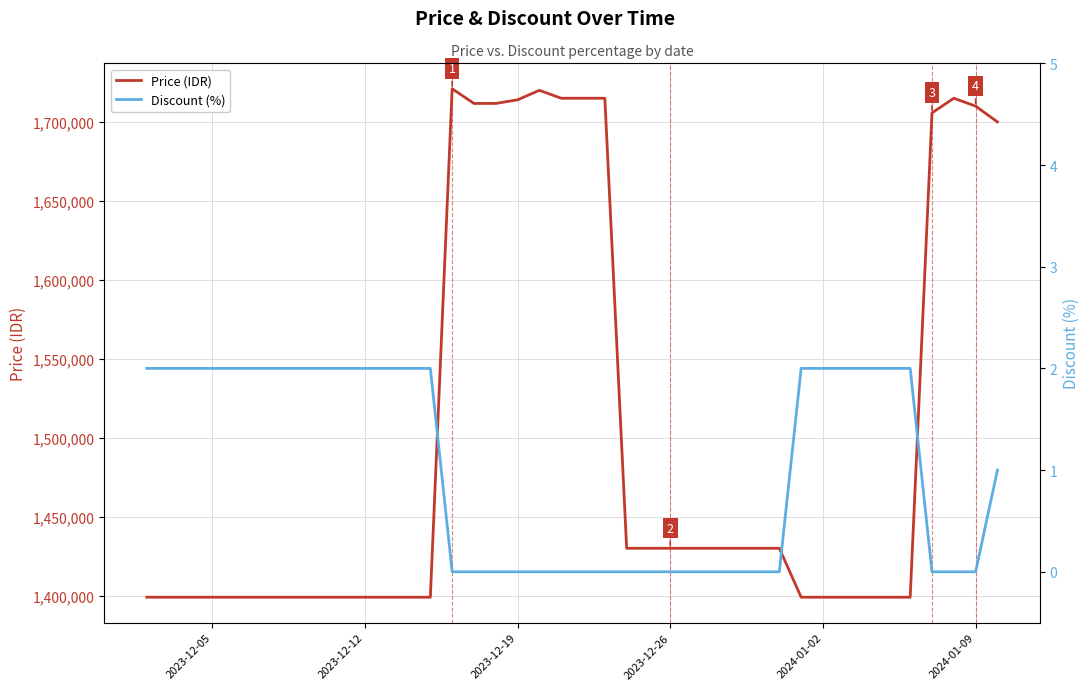

Count the number of data series in this chart.

2